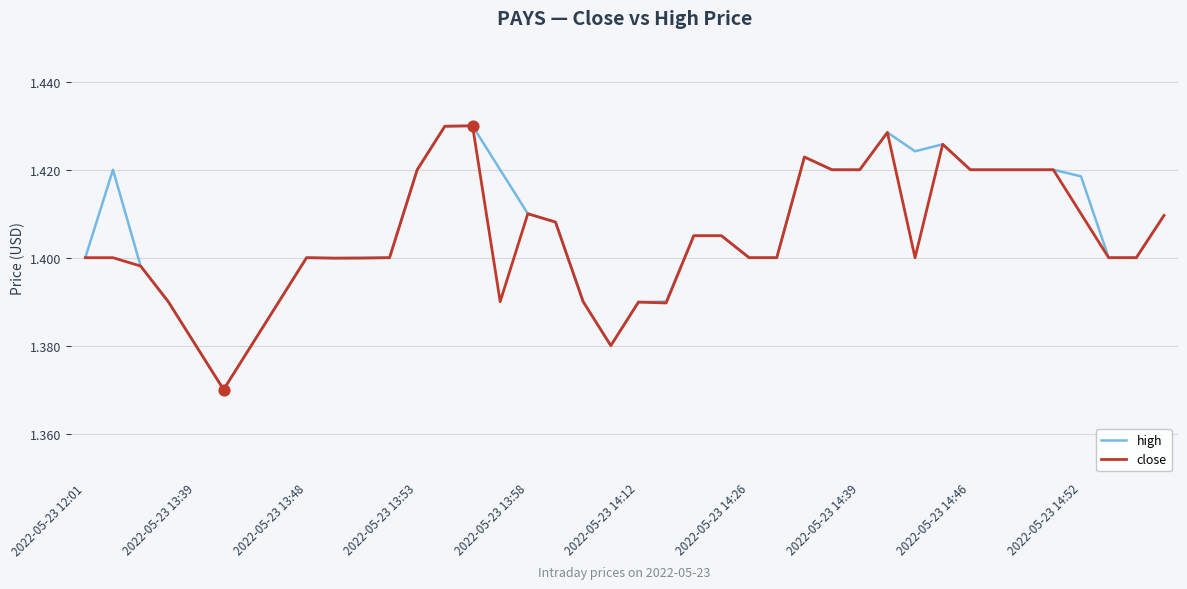

Which series has the largest total across all categories?

high